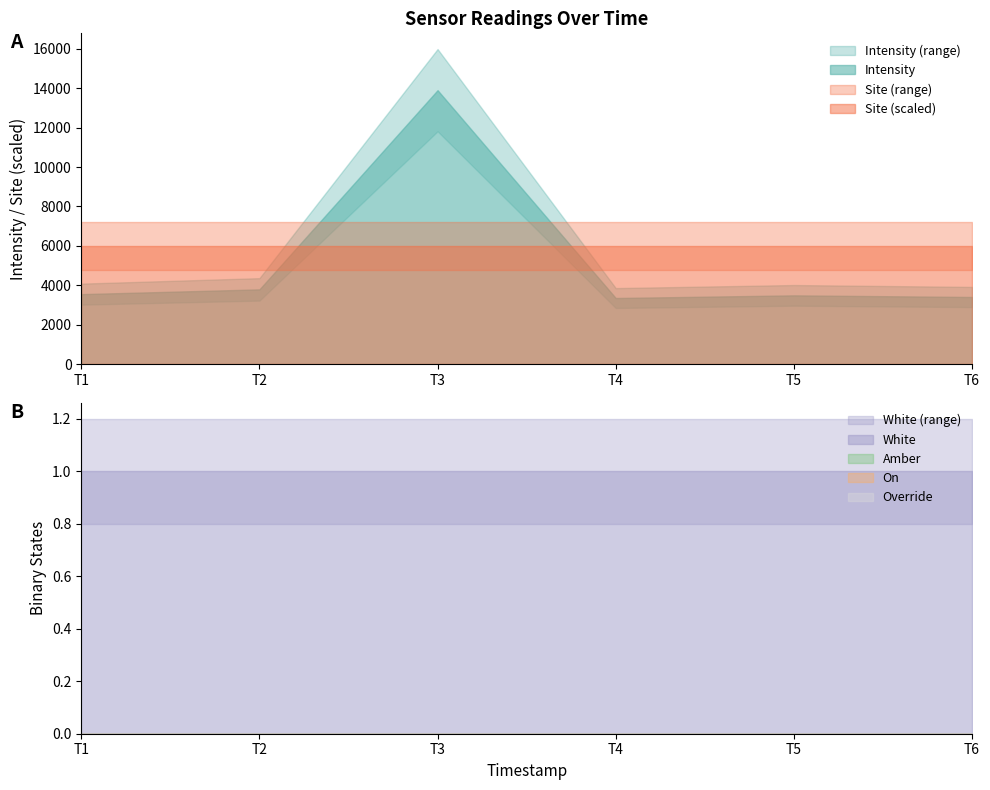

What is the value of the White point at the 5th from the left?

1.0